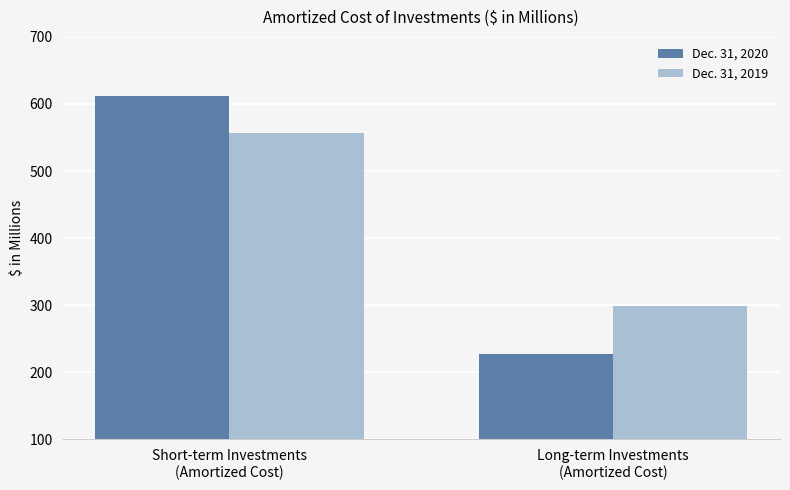

What is the sum of all Dec. 31, 2019 values?

856.6